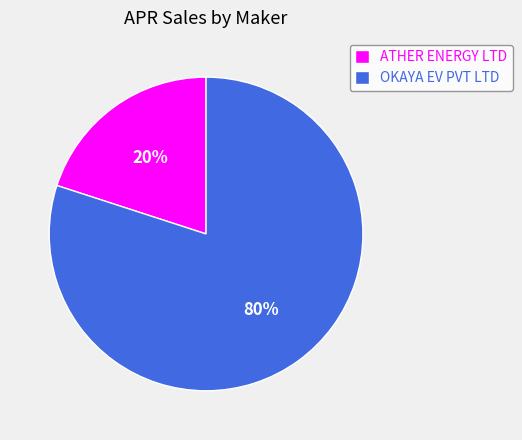

To the nearest percent, what is the combined percentage of OKAYA EV PVT LTD and ATHER ENERGY LTD?

100%